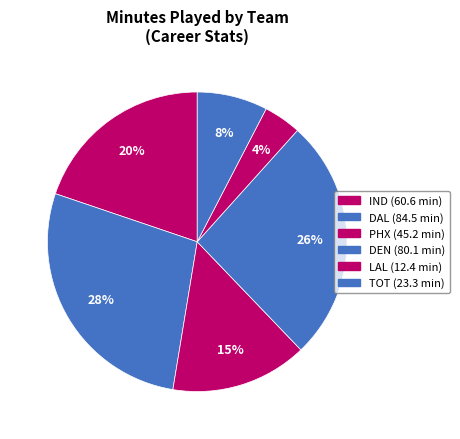

Does any single category account for the majority?

No